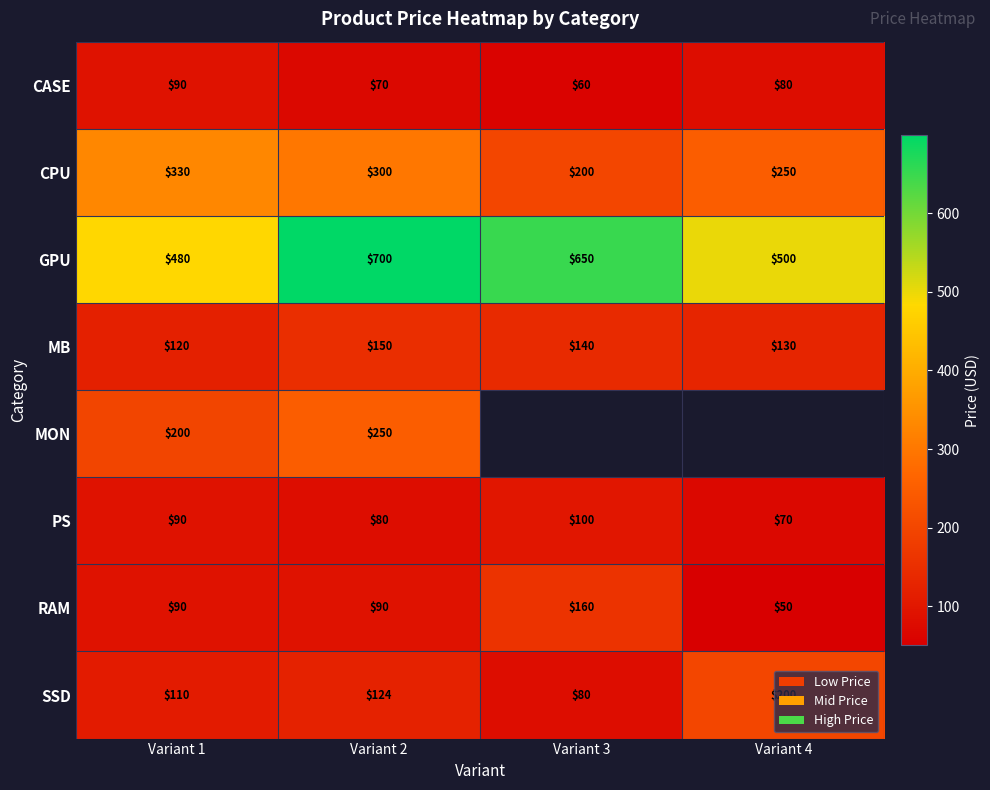

How many categories are shown in the chart?

4